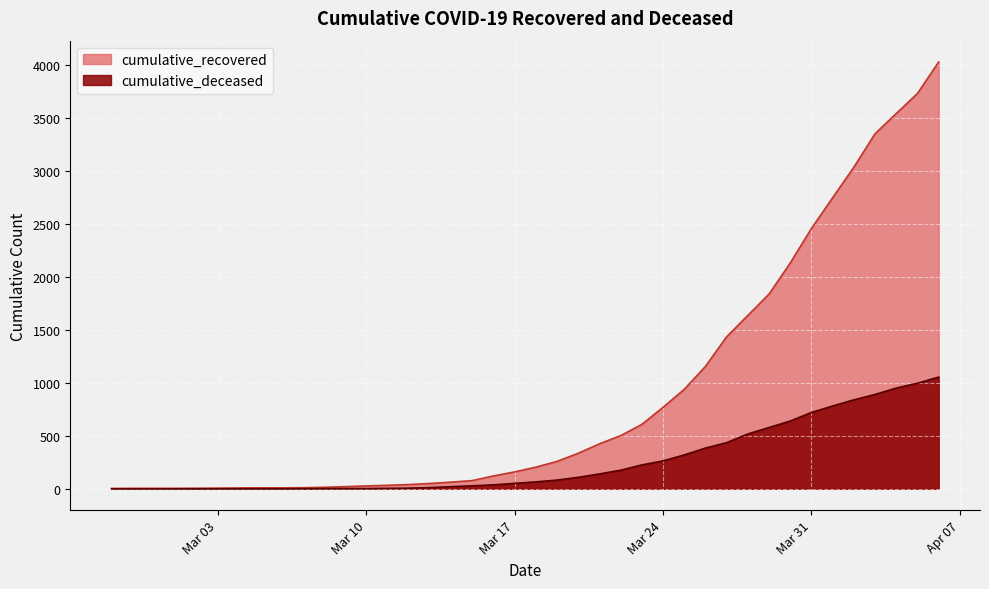

What is the difference between the cumulative_recovered values at 2020-03-05 and 2020-02-29?

5